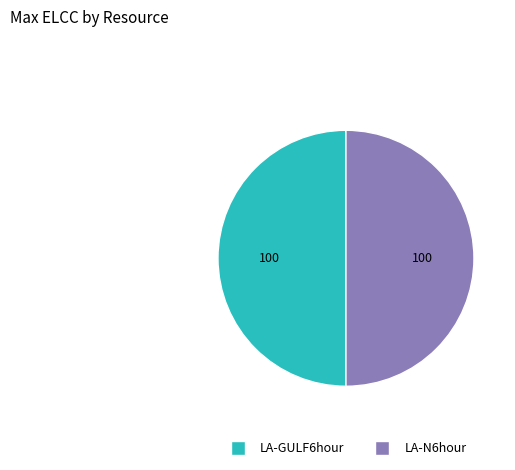

The LA-GULF6hour slice represents 58% of the pie. True or false?

False